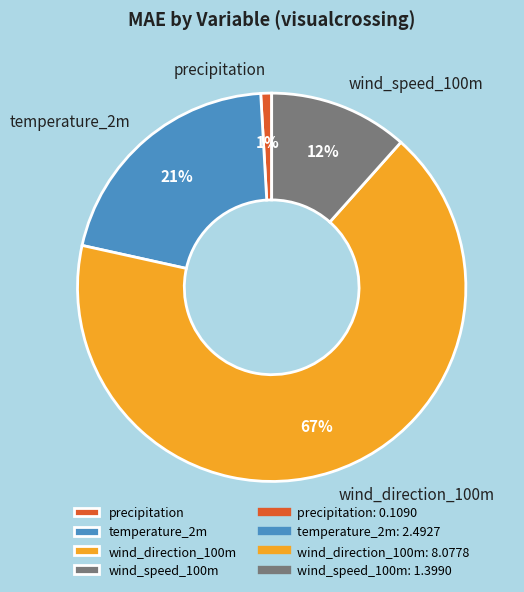

To the nearest percent, what portion does temperature_2m represent?

21%